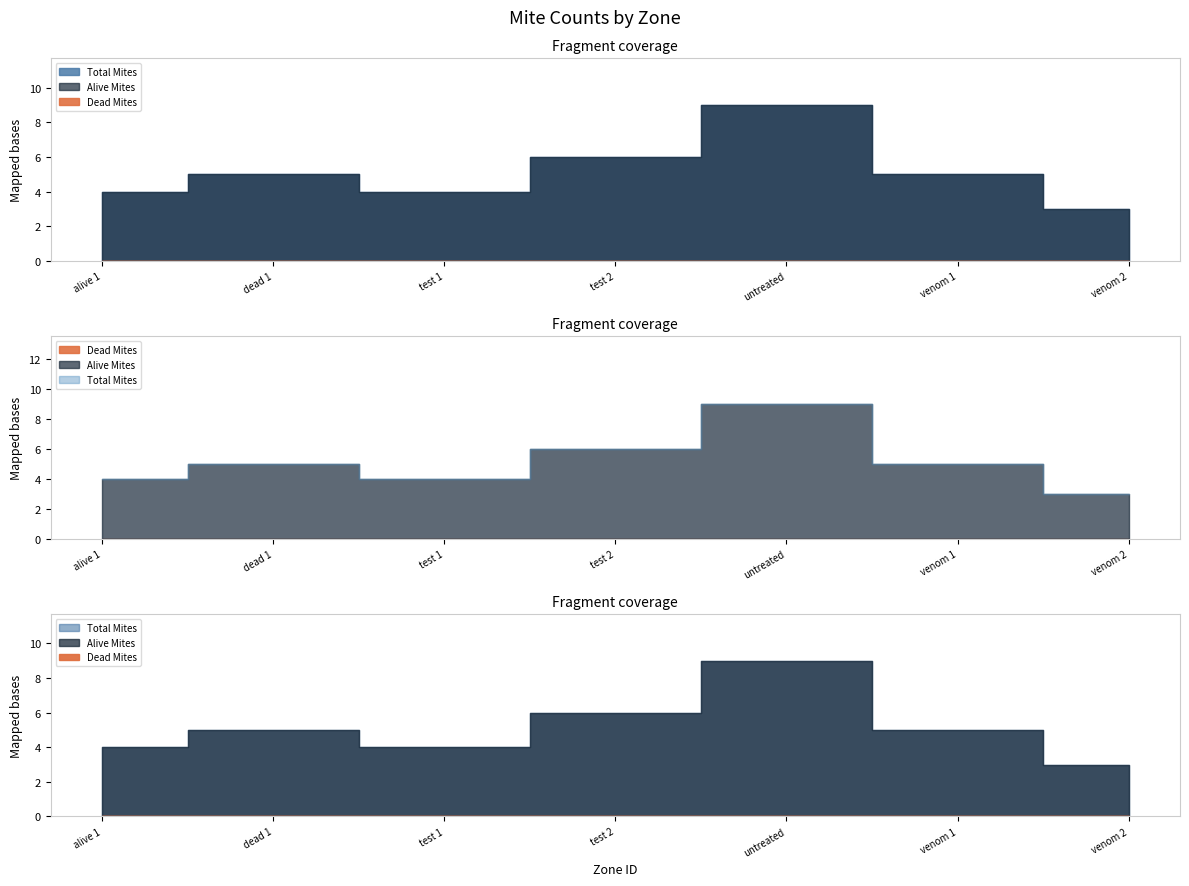

Is it true that Dead Mites equals 0 at dead 1?

True